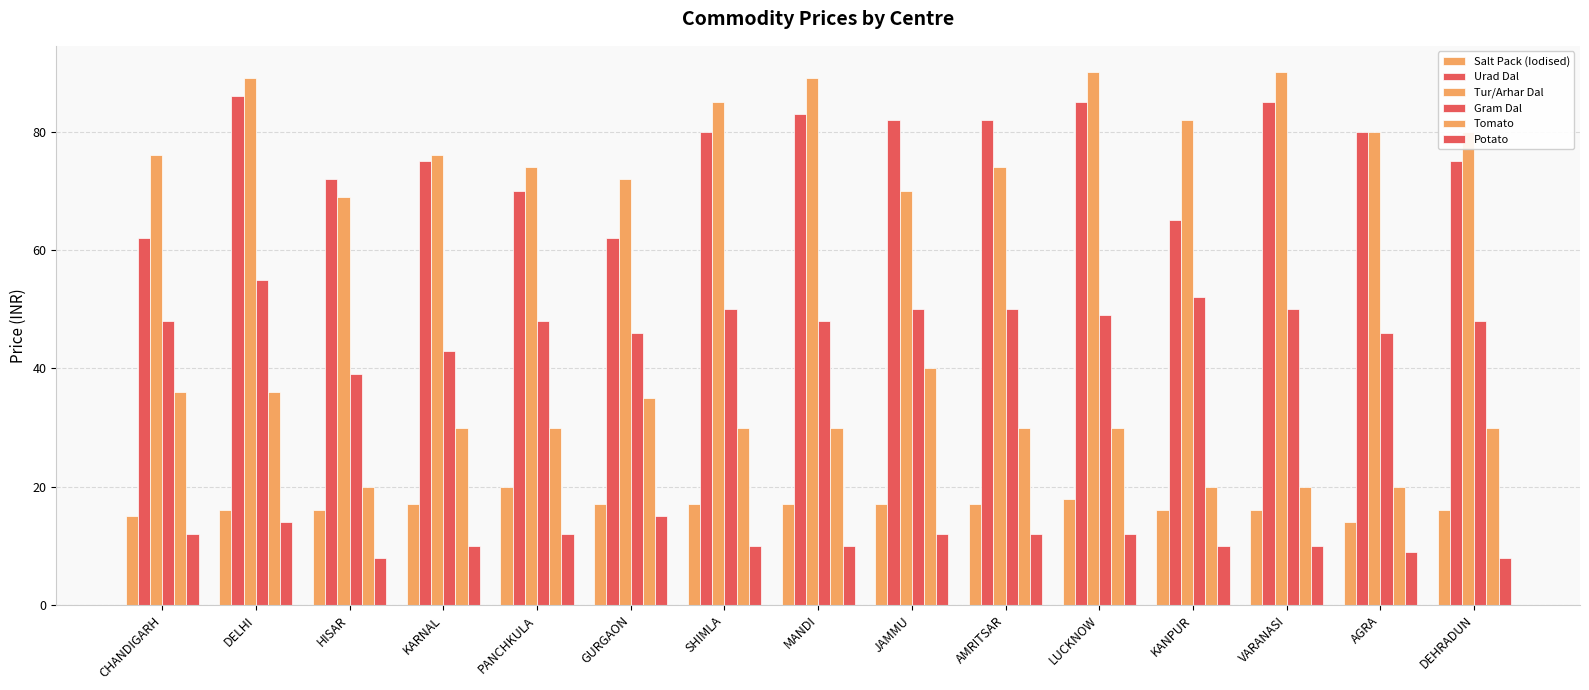

How many distinct data groups are displayed?

6